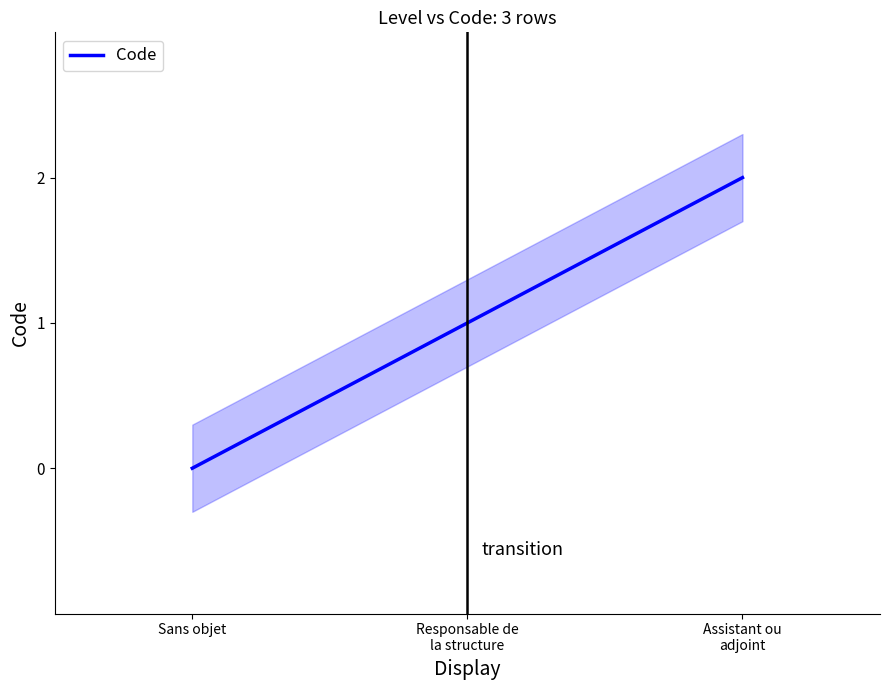

How many data points does each series have?

3